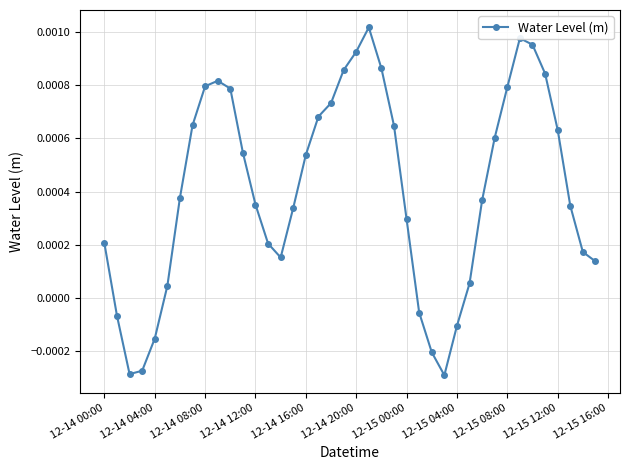

How many lines are shown in the chart?

1